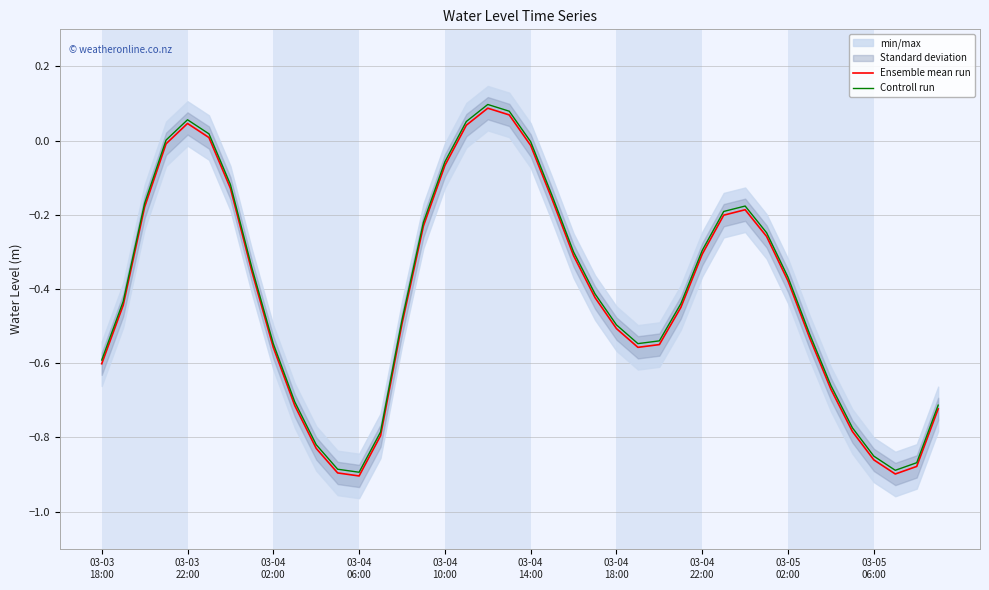

Reading right to left, extract all data points from this chart.

Ensemble mean run: -0.7	-0.9	-0.9	-0.9	-0.8	-0.7	-0.5	-0.4	-0.3	-0.2	-0.2	-0.3	-0.4	-0.5	-0.6	-0.5	-0.4	-0.3	-0.2	-0.0	0.1	0.1	0.0	-0.1	-0.2	-0.5	-0.8	-0.9	-0.9	-0.8	-0.7	-0.6	-0.4	-0.1	0.0	0.0	-0.0	-0.2	-0.4	-0.6
Controll run: -0.7	-0.9	-0.9	-0.9	-0.8	-0.7	-0.5	-0.4	-0.2	-0.2	-0.2	-0.3	-0.4	-0.5	-0.5	-0.5	-0.4	-0.3	-0.1	-0.0	0.1	0.1	0.1	-0.1	-0.2	-0.5	-0.8	-0.9	-0.9	-0.8	-0.7	-0.5	-0.3	-0.1	0.0	0.1	0.0	-0.2	-0.4	-0.6